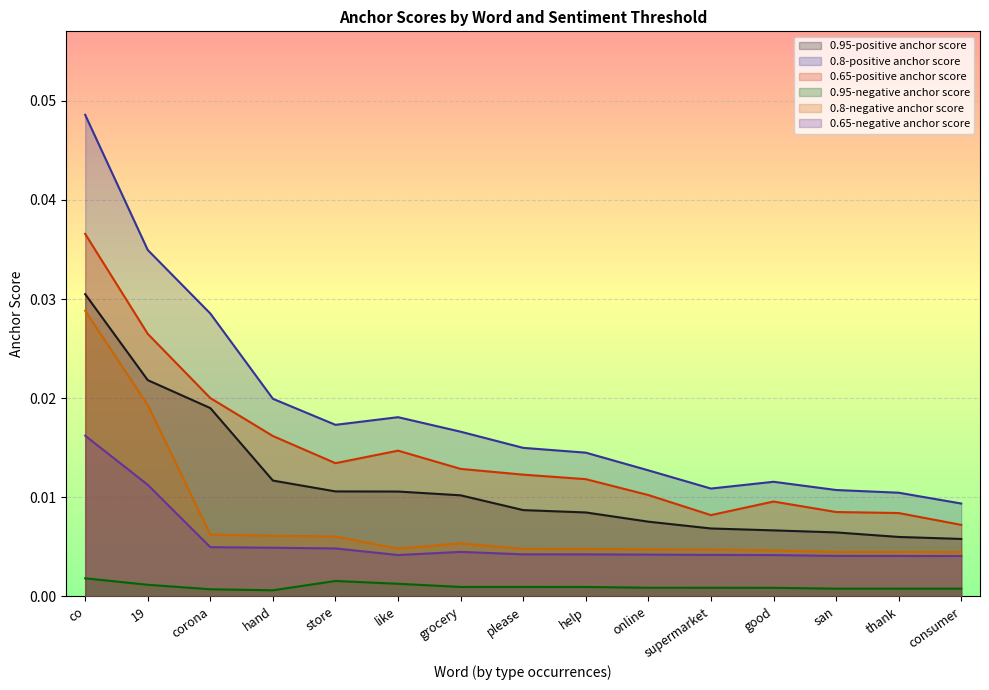

What are all the series names shown in the legend?

0.95-positive anchor score, 0.8-positive anchor score, 0.65-positive anchor score, 0.95-negative anchor score, 0.8-negative anchor score, 0.65-negative anchor score